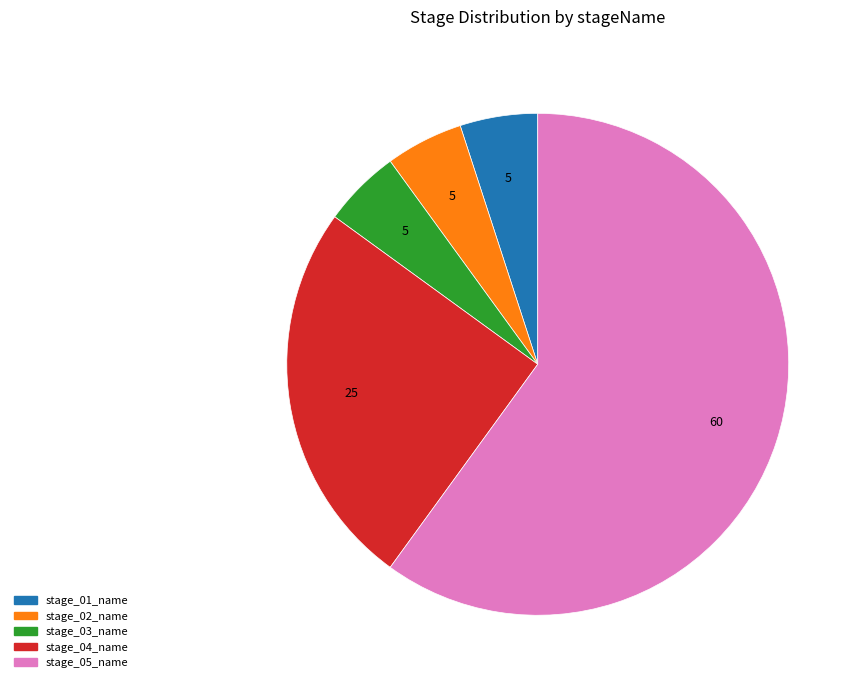

Is the sum of stage_03_name and stage_01_name greater than half?

No